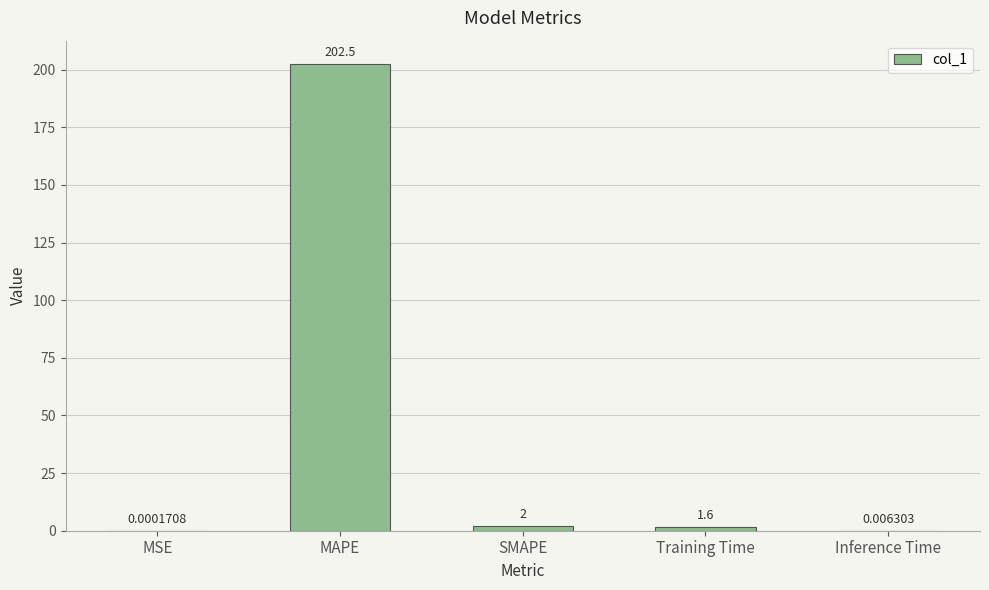

At which label does the data first exceed 1?

MAPE